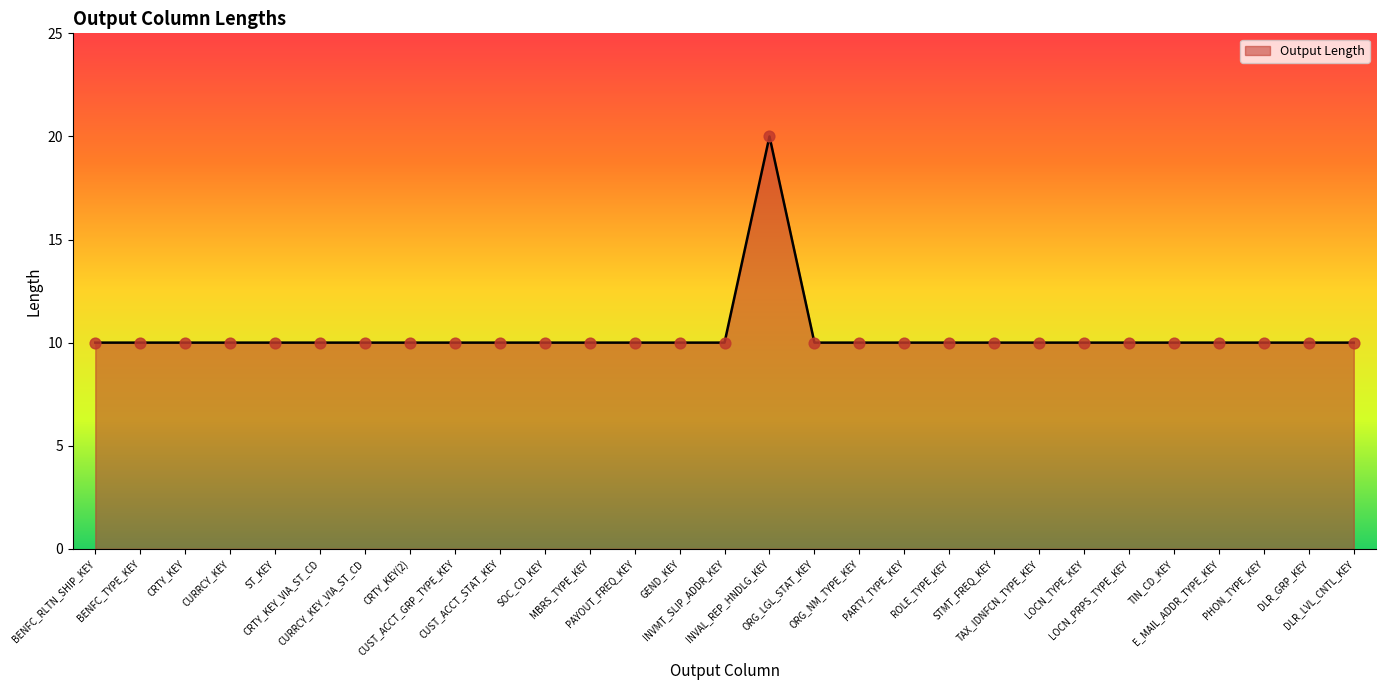

What is the smallest value displayed?

10